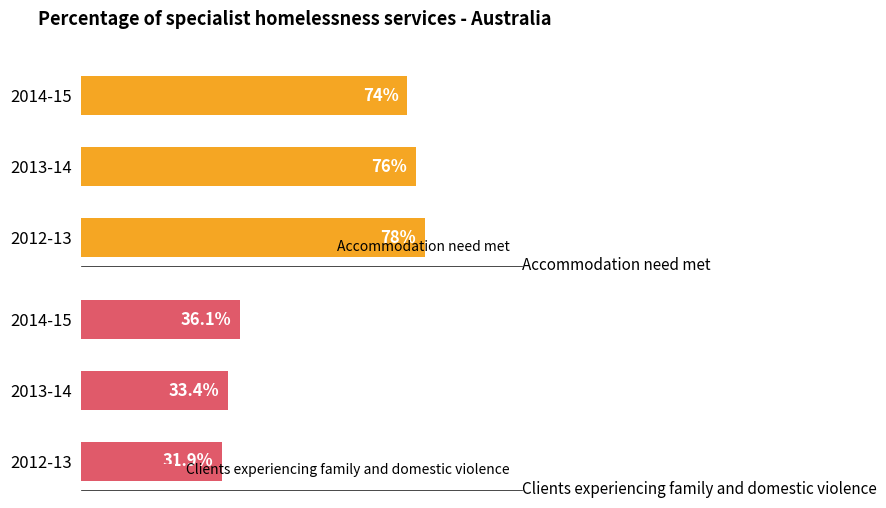

Reading left to right, transcribe all the data shown in this chart.

Accommodation need met: 0=78.0	1=76.0	2=74.0
Clients experiencing family and domestic violence: 0=31.9	1=33.4	2=36.1